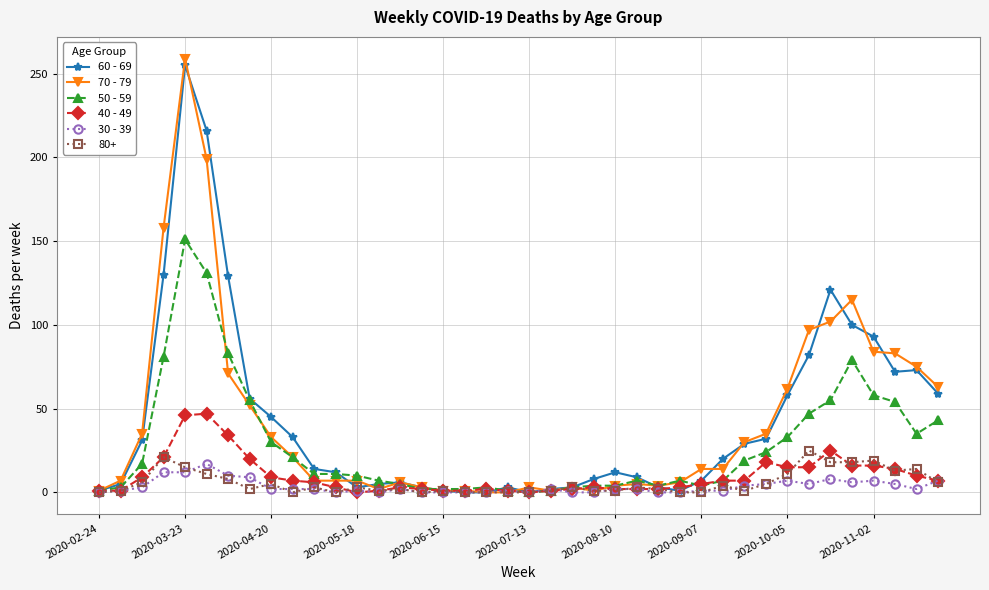

True or false: 50 - 59 has more than 0 points higher than both neighbors.

True